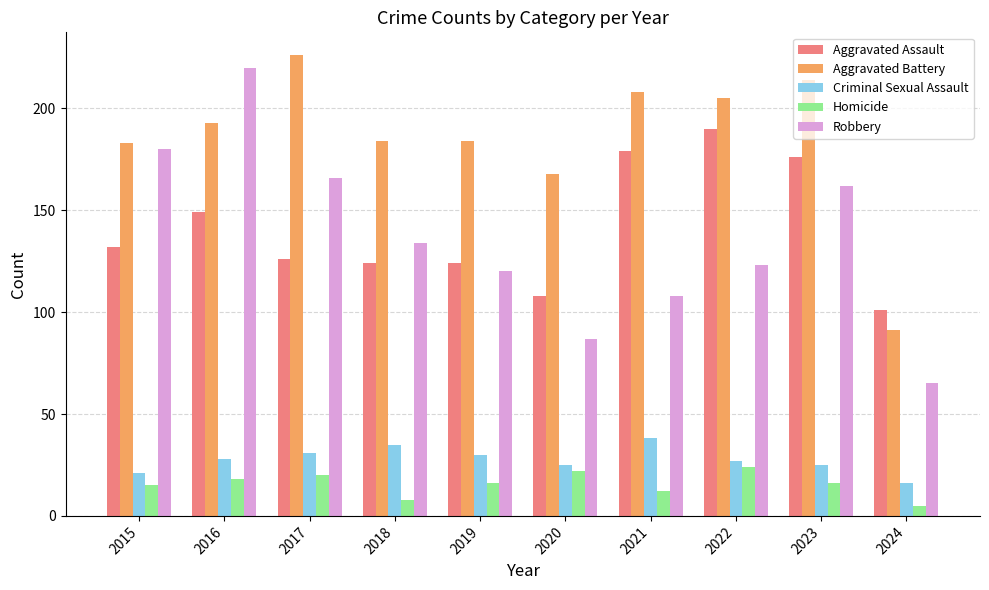

True or false: Aggravated Assault has a value of 176 at 2017.

False